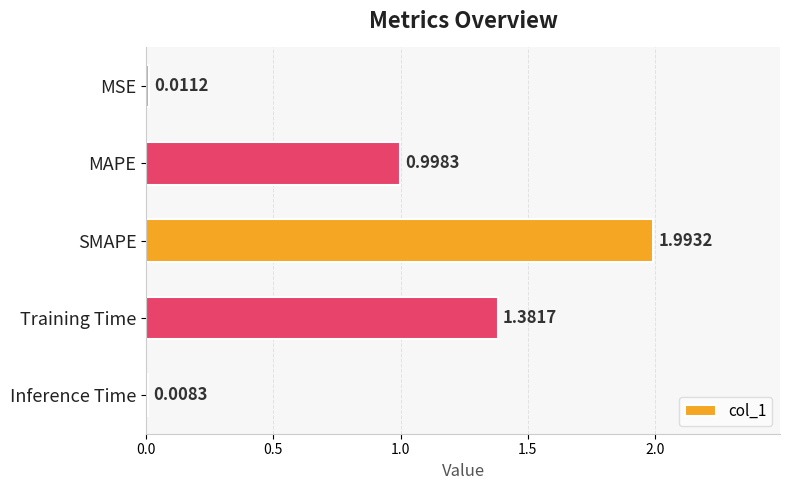

At which category does the chart reach its minimum across all series?

Inference Time